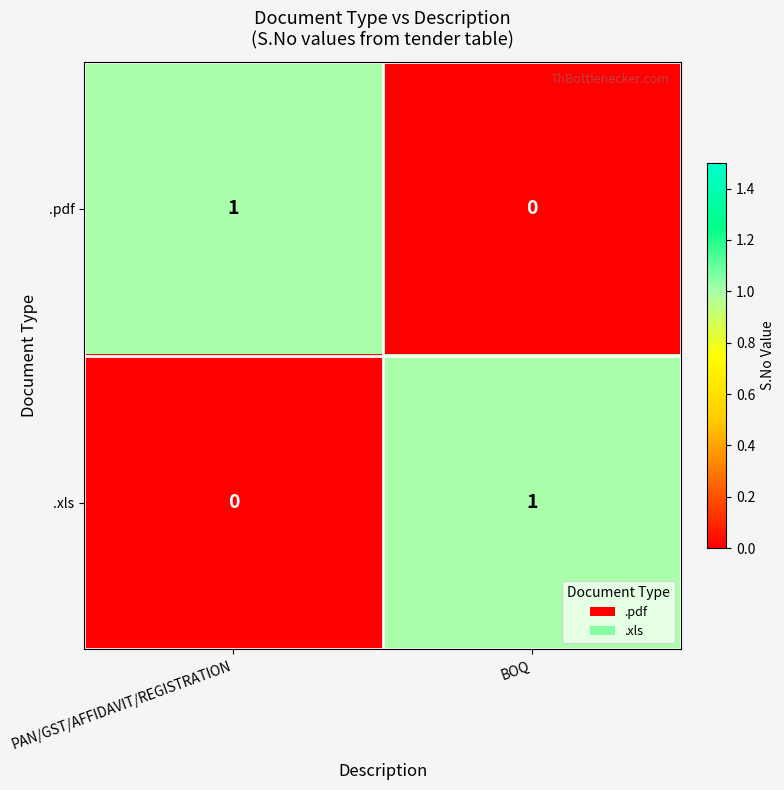

True or false: .xls has a value of 0 at BOQ.

False